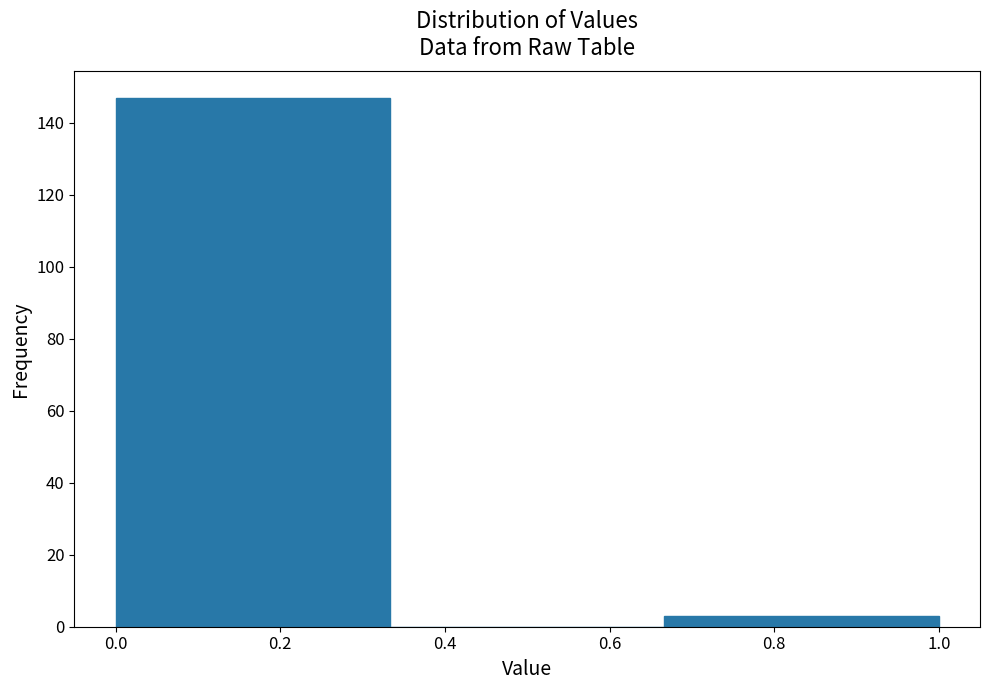

Reading left to right, list every bar in this chart as the range it spans on the x-axis followed by its height. Neither the bar edges nor the heights are printed on the chart, so give them approximately, as read against the axes.

0.00 to 0.34: 148
0.34 to 0.66: 0
0.66 to 1.00: 4